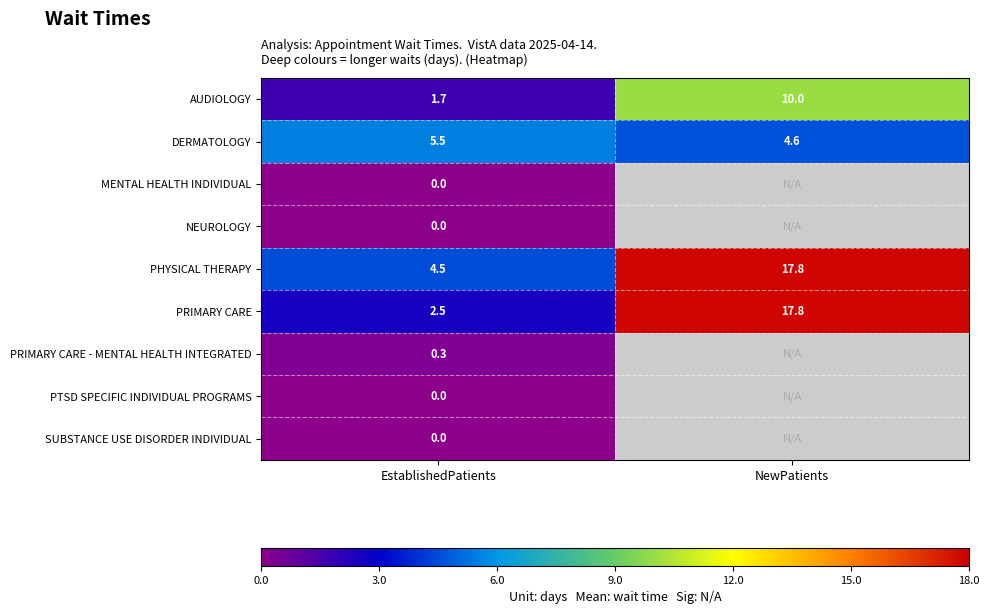

At which category does the chart reach its peak across all series?

NewPatients